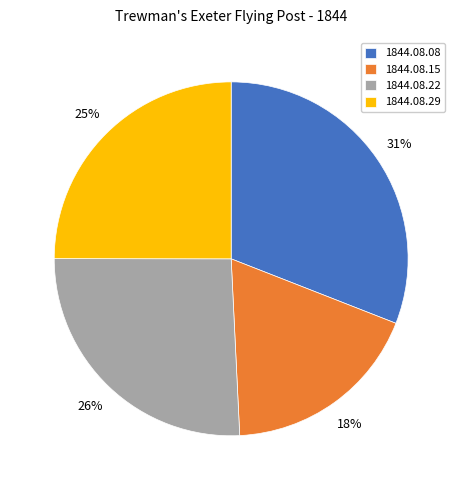

To the nearest percent, what portion does 1844.08.29 represent?

25%